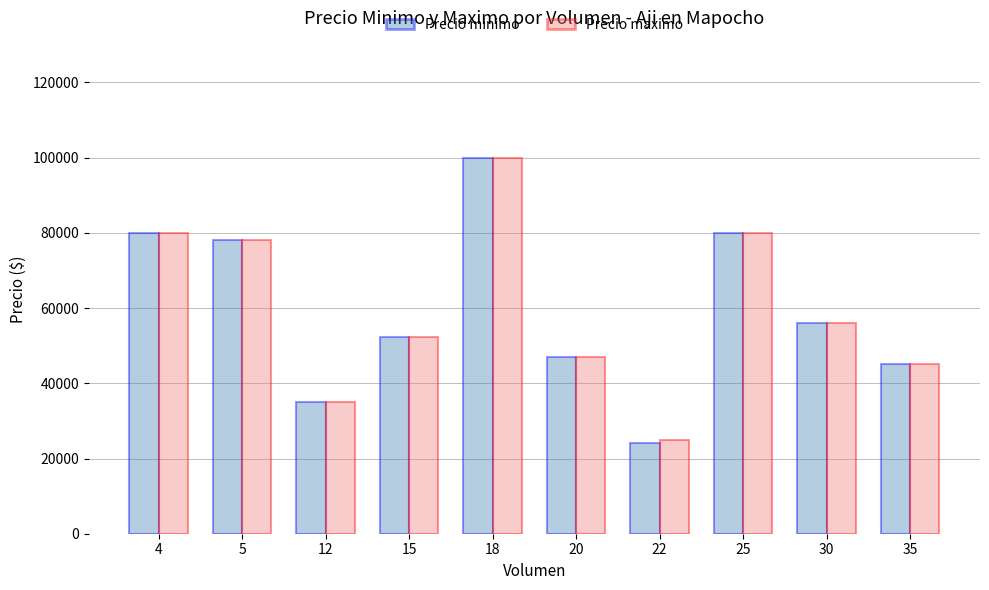

Which series has the largest range (max minus min)?

Precio minimo